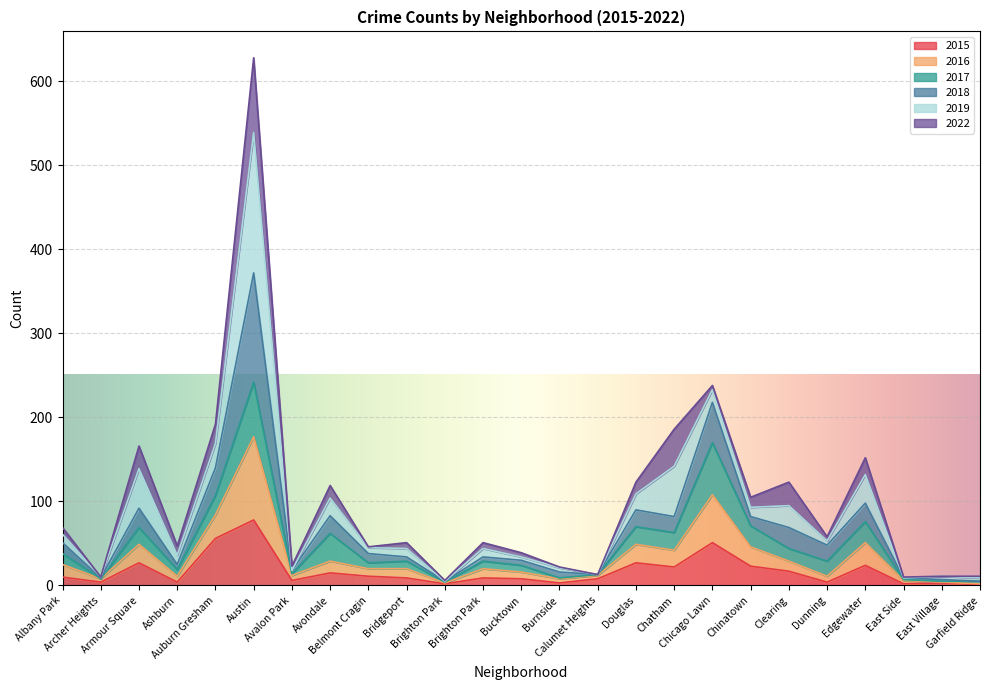

At how many categories does at least one series exceed 396?

1